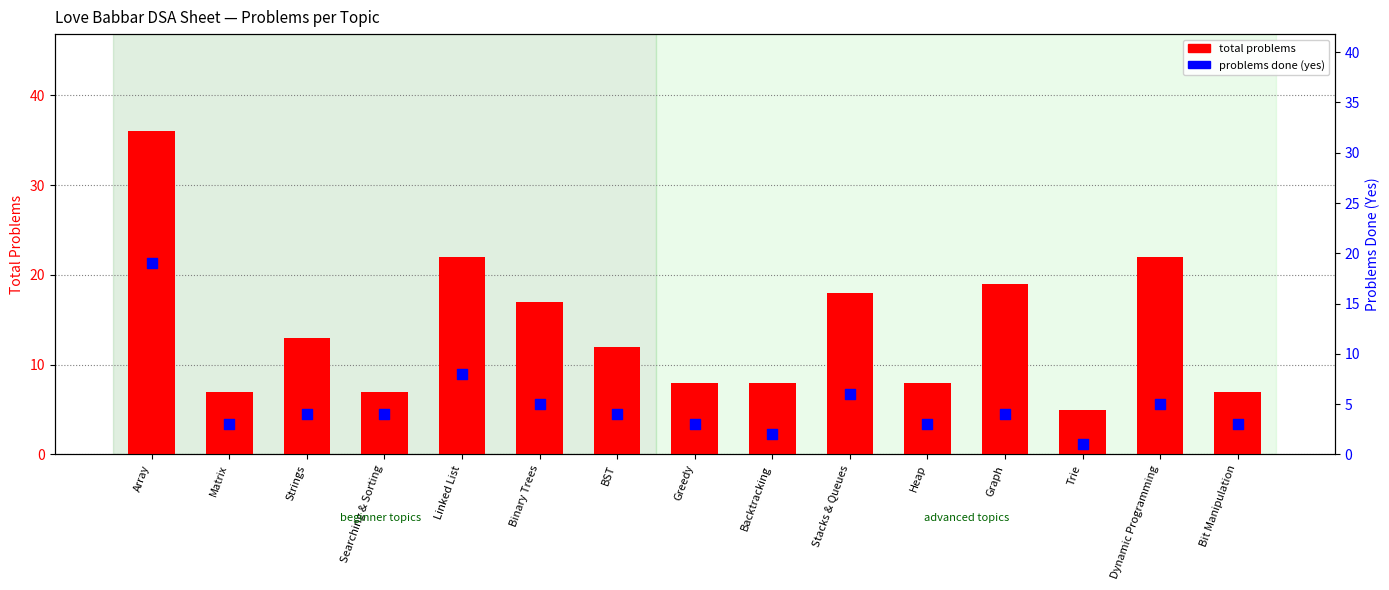

What are all the series names shown in the legend?

total problems, problems done (yes)